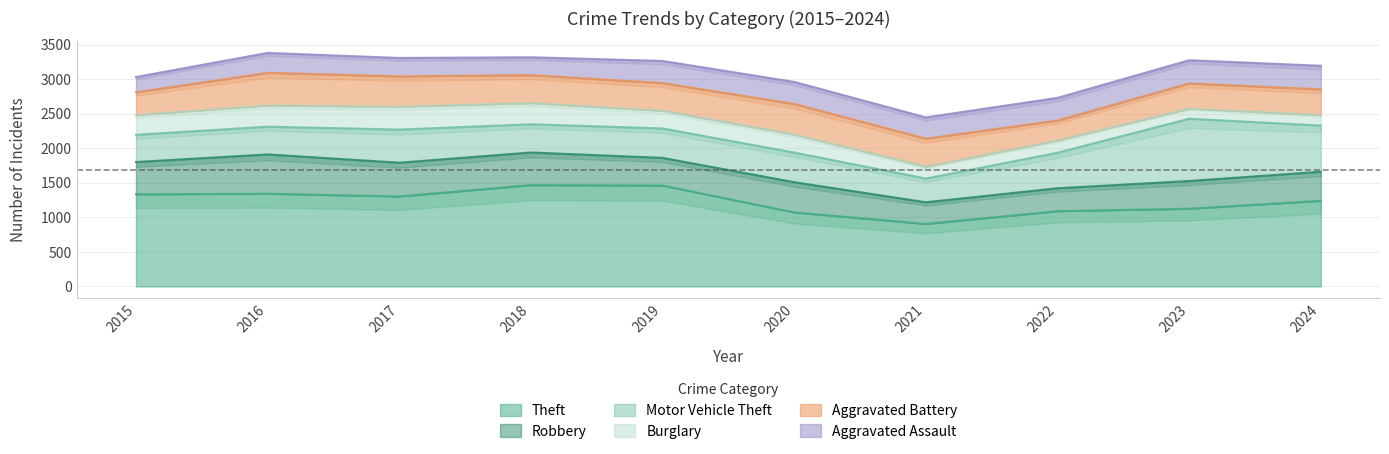

What is the minimum value for Aggravated Assault?

221